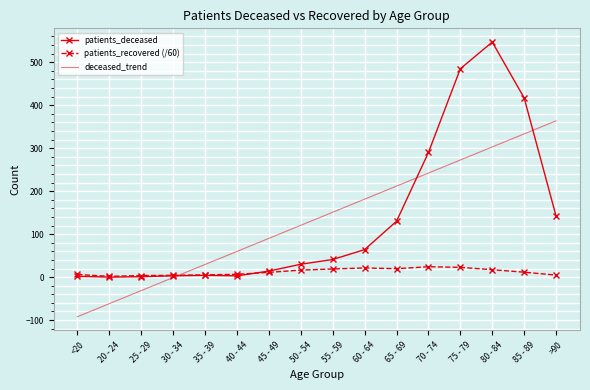

How many intersections are there between patients_recovered (/60) and deceased_trend?

1